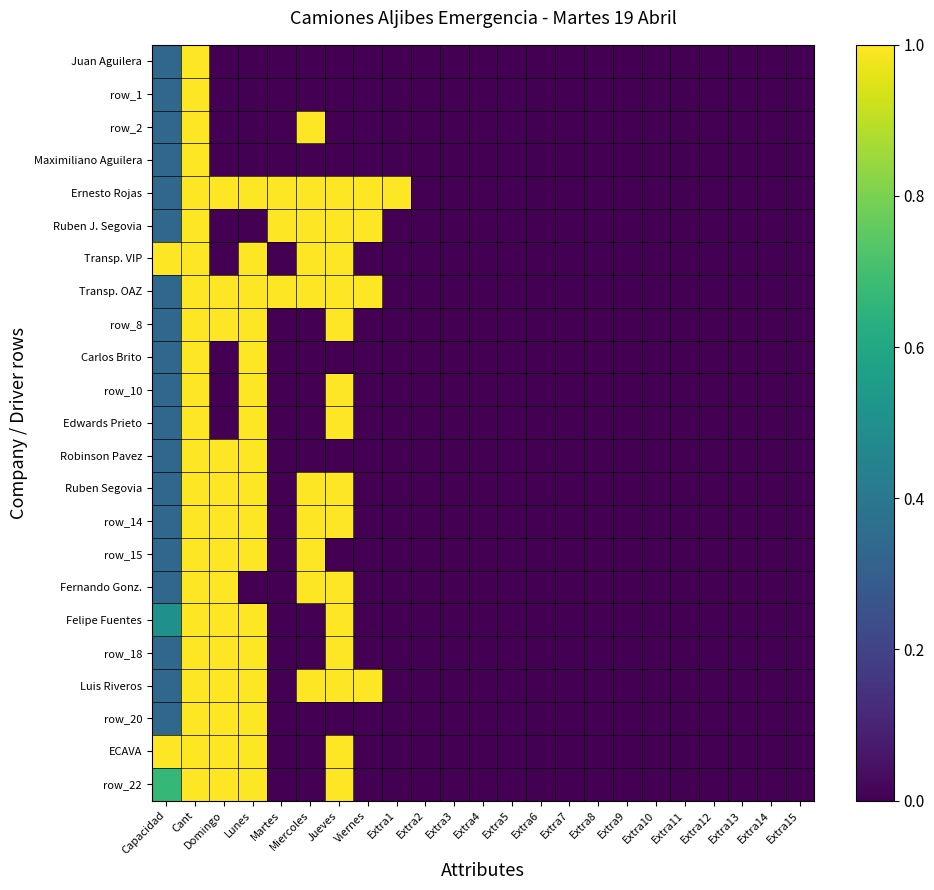

At which category does the chart reach its minimum across all series?

Domingo